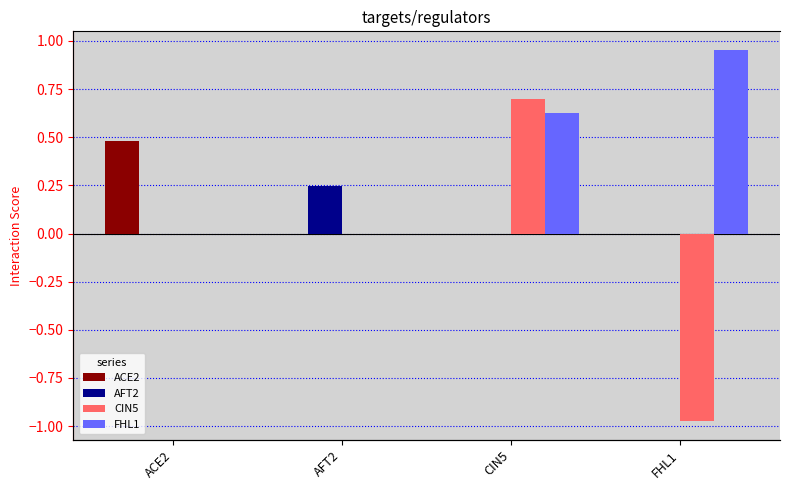

Is it true that CIN5 equals -1.0 at FHL1?

True